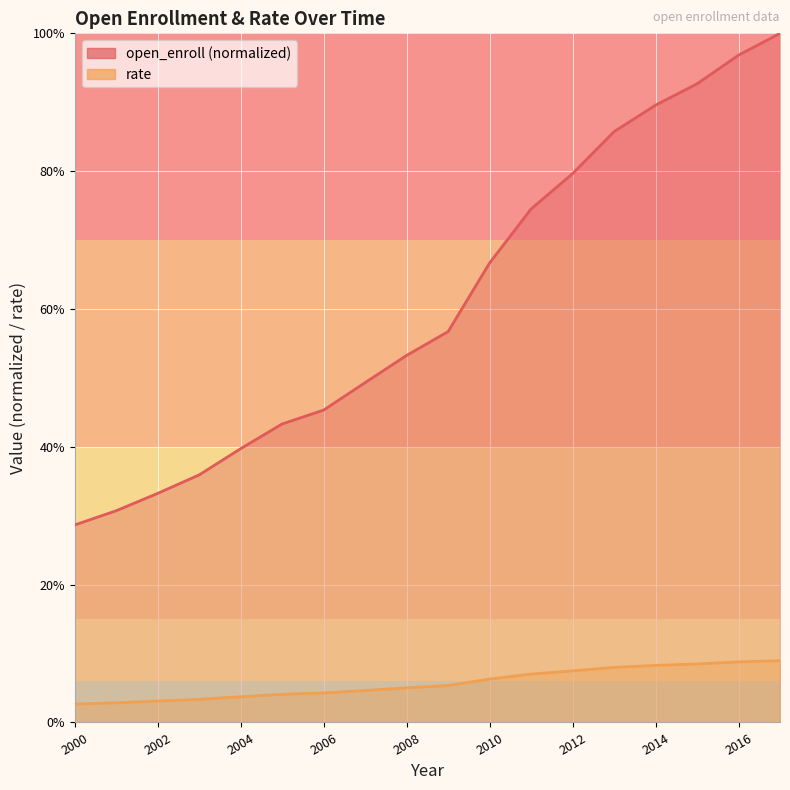

Rank the series by their maximum value, from lowest to highest.

rate, open_enroll